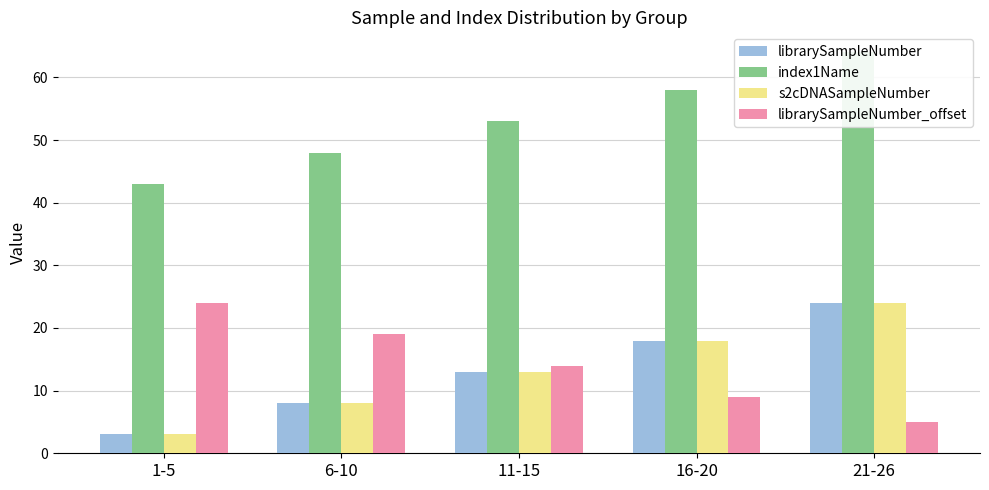

What is the difference between the highest and lowest values at 16-20?

49